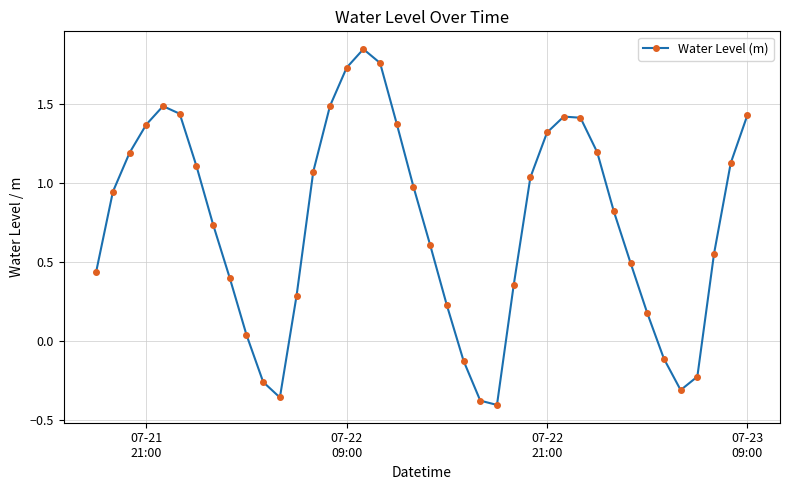

True or false: there are more than 2 points higher than both neighbors.

True